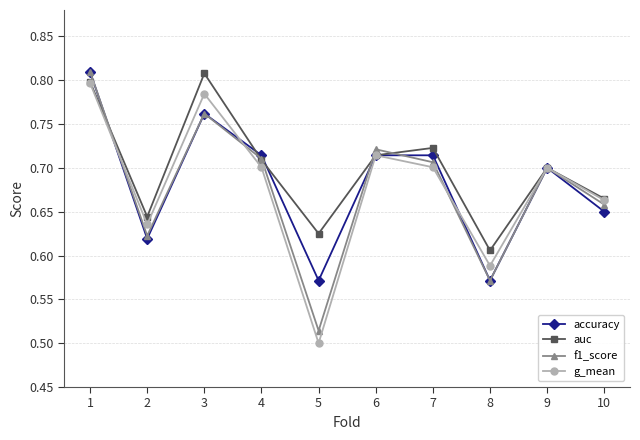

True or false: auc has a value of 0.3 at 1.

False